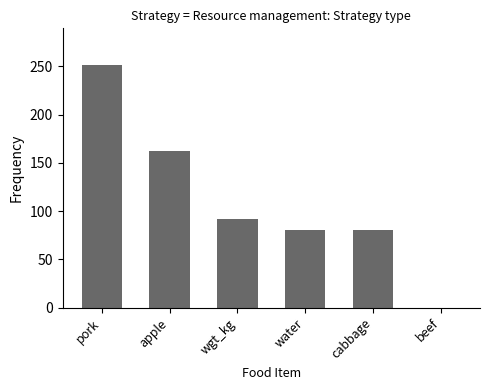

Are the bars horizontal?

No